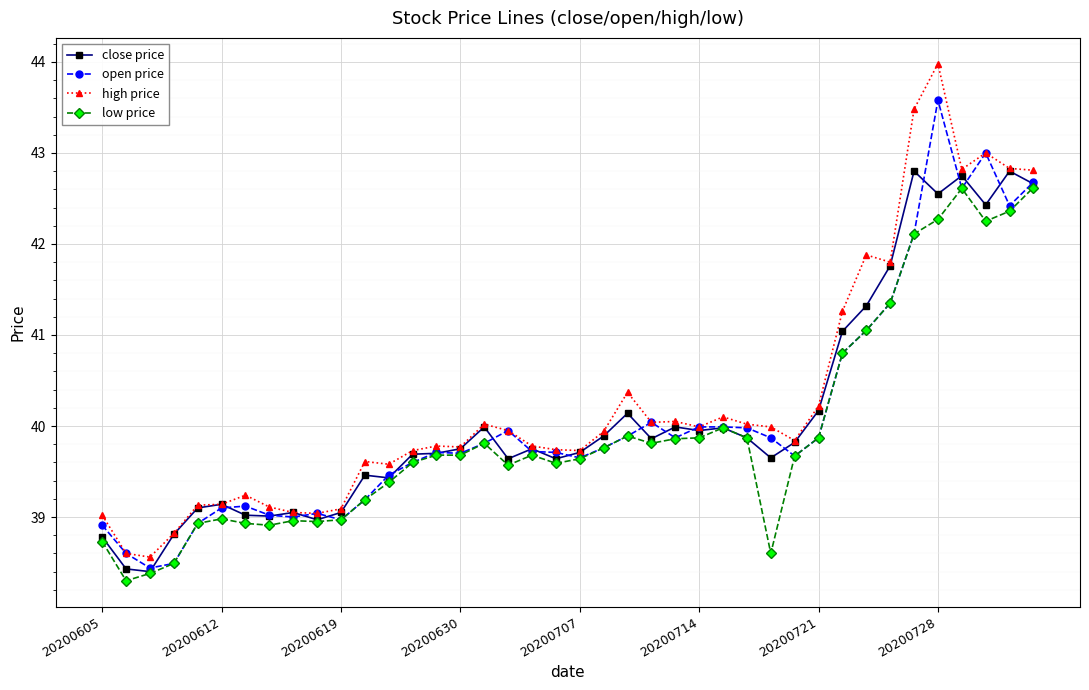

Rank the series by their maximum value, from lowest to highest.

low price, close price, open price, high price